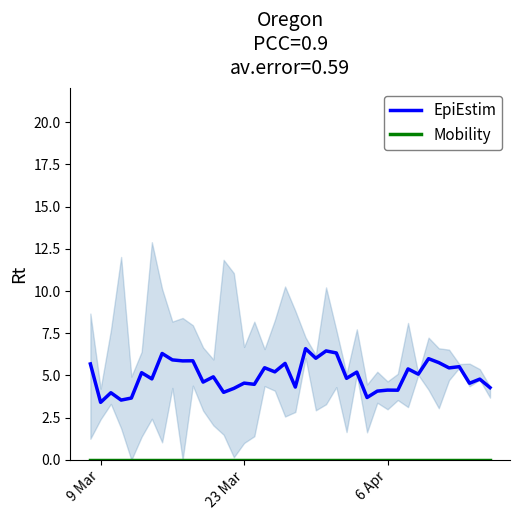

Reading right to left, transcribe all the data shown in this chart.

EpiEstim: 4.3	4.8	4.5	5.5	5.5	5.8	6.0	5.1	5.4	4.1	4.1	4.1	3.7	5.2	4.8	6.3	6.5	6.0	6.6	4.3	5.7	5.2	5.5	4.5	4.5	4.2	4.0	4.9	4.6	5.9	5.9	5.9	6.3	4.8	5.2	3.7	3.5	4.0	3.4	5.7
Mobility: 0.0	0.0	0.0	0.0	0.0	0.0	0.0	0.0	0.0	0.0	0.0	0.0	0.0	0.0	0.0	0.0	0.0	0.0	0.0	0.0	0.0	0.0	0.0	0.0	0.0	0.0	0.0	0.0	0.0	0.0	0.0	0.0	0.0	0.0	0.0	0.0	0.0	0.0	0.0	0.0